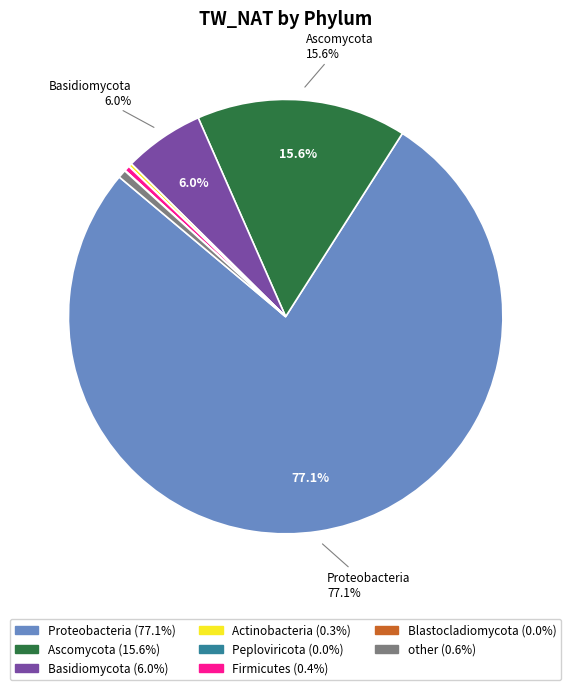

How much of the chart is everything except Ascomycota?

84.4%